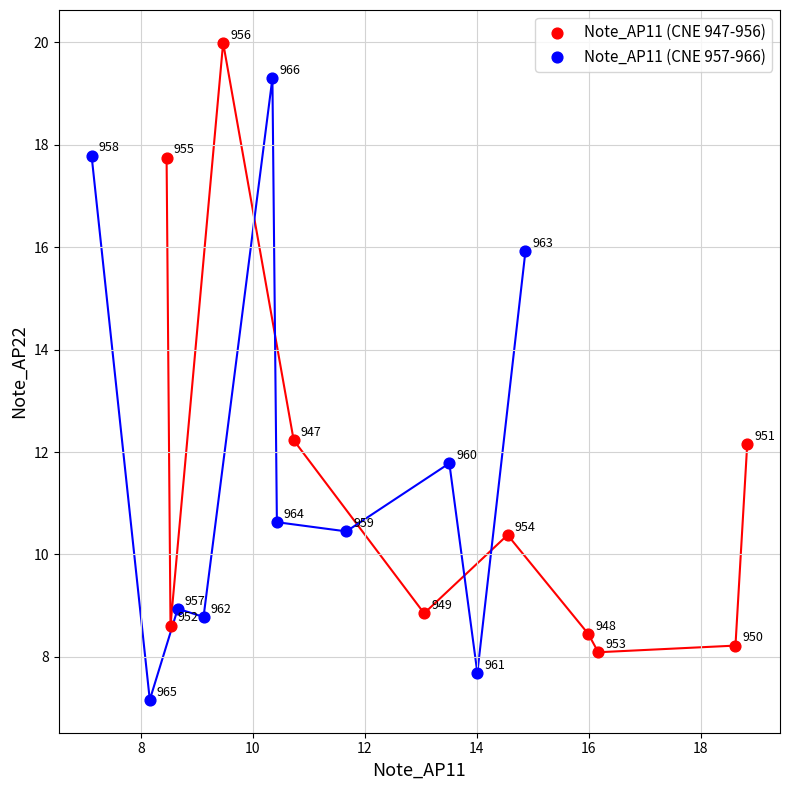

Which series has the largest Y range (max minus min)?

Note_AP11 (CNE 957-966)